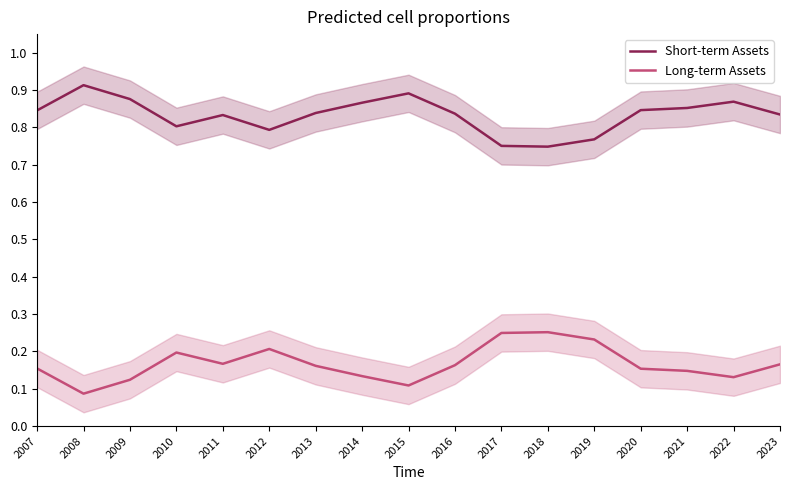

True or false: Long-term Assets has more than 0 points higher than both neighbors.

True